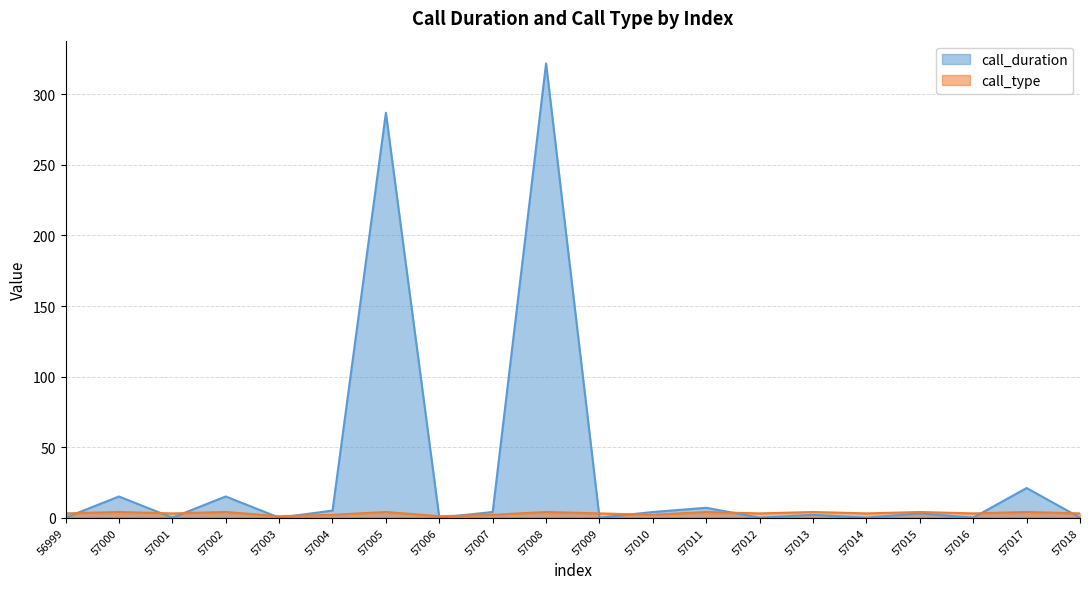

Where is call_duration nearest to the value 161?

57005